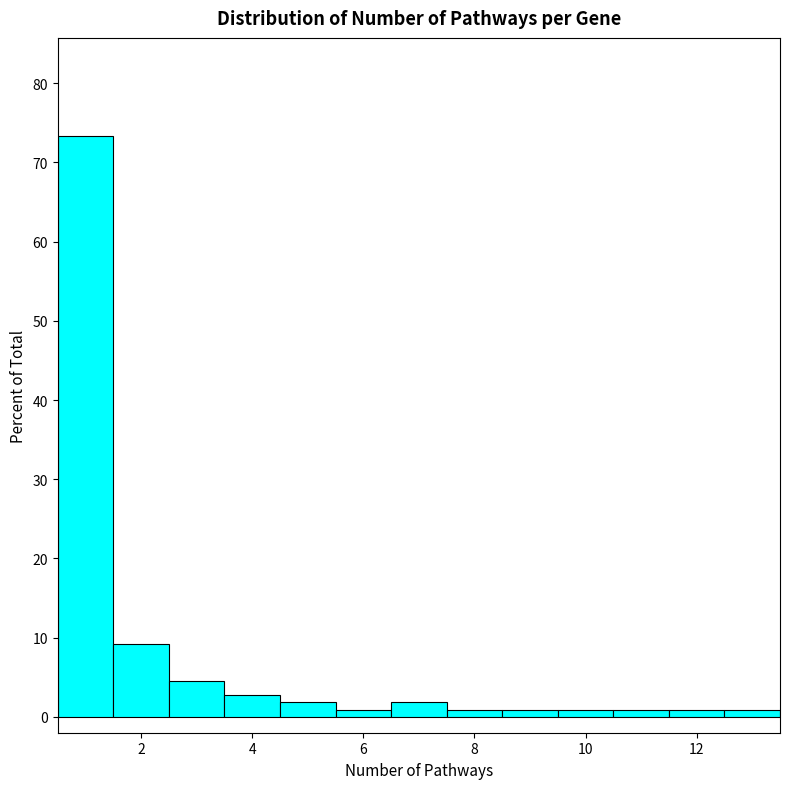

What is the height of the bar covering 6.5 to 7.5 on the x-axis? Neither the bar edges nor the heights are printed on the chart, so give them approximately, as read against the axes.

2